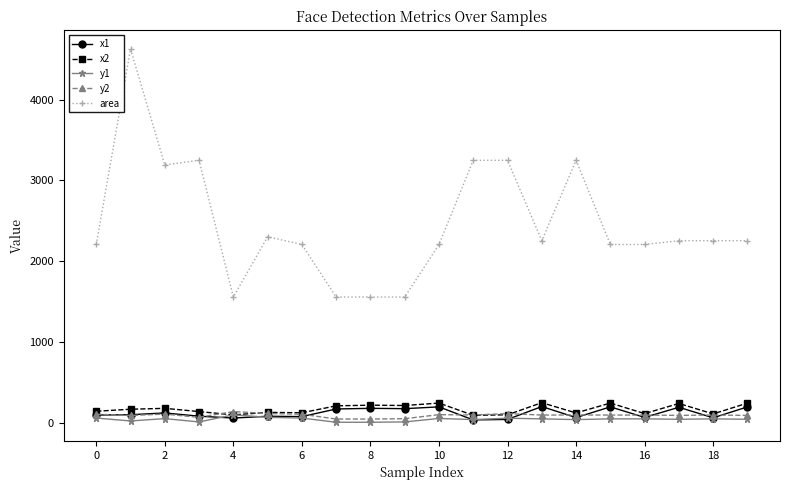

Which series has the largest total across all categories?

area